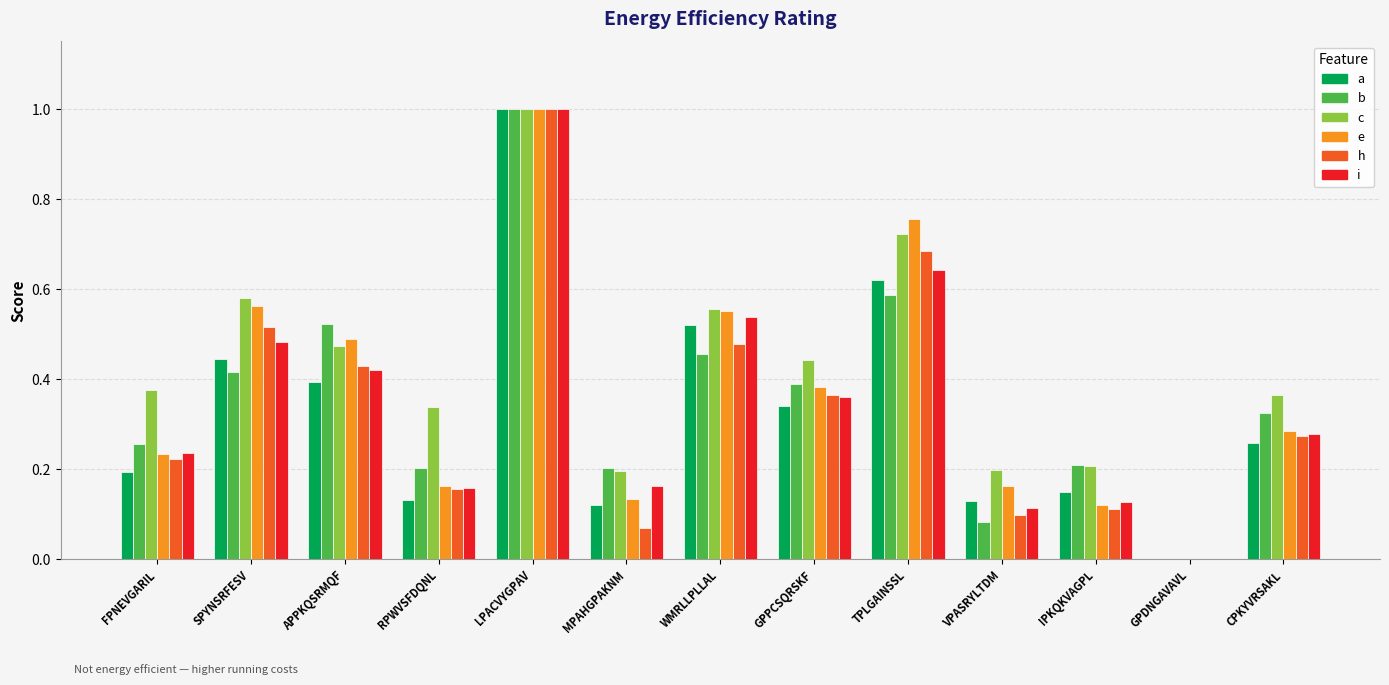

Is it true that c equals 0.0 at MPAHGPAKNM?

False